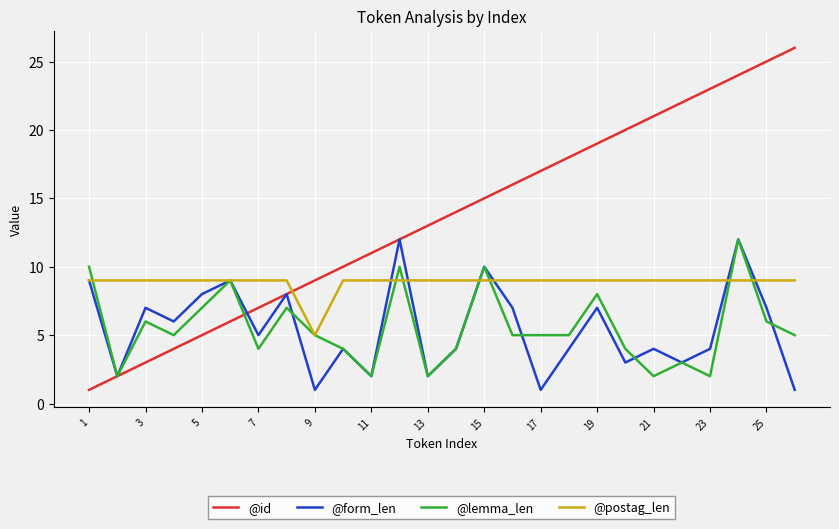

What is the minimum value for @postag_len?

5